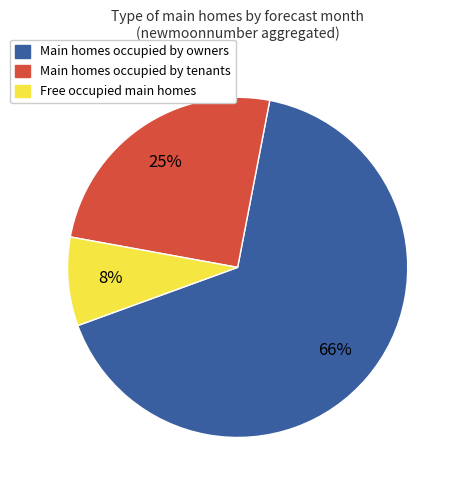

Count the number of slices in the pie.

3